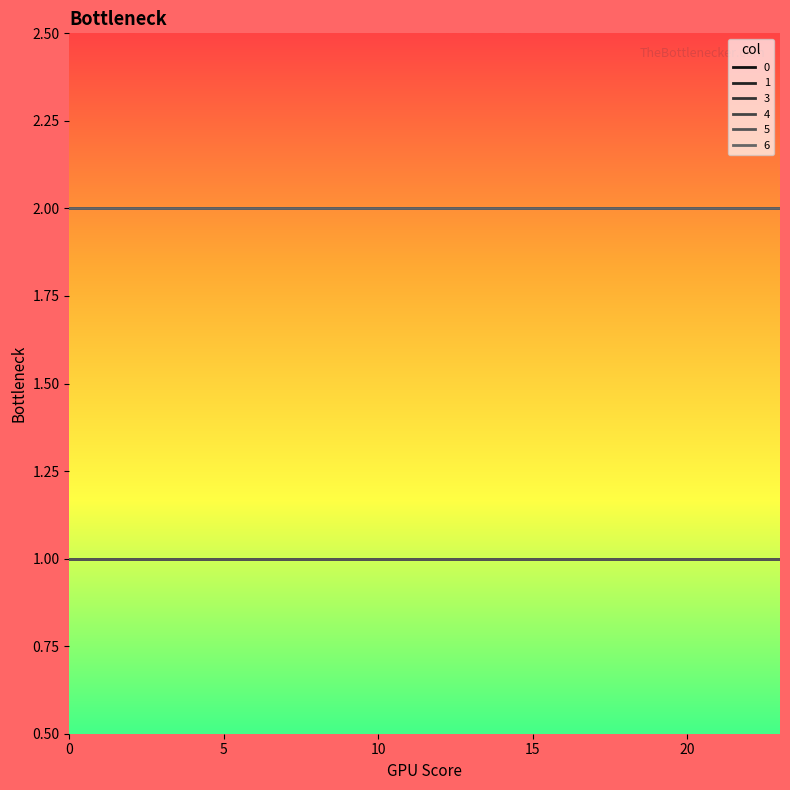

True or false: 4 and 6 cross at least once.

False